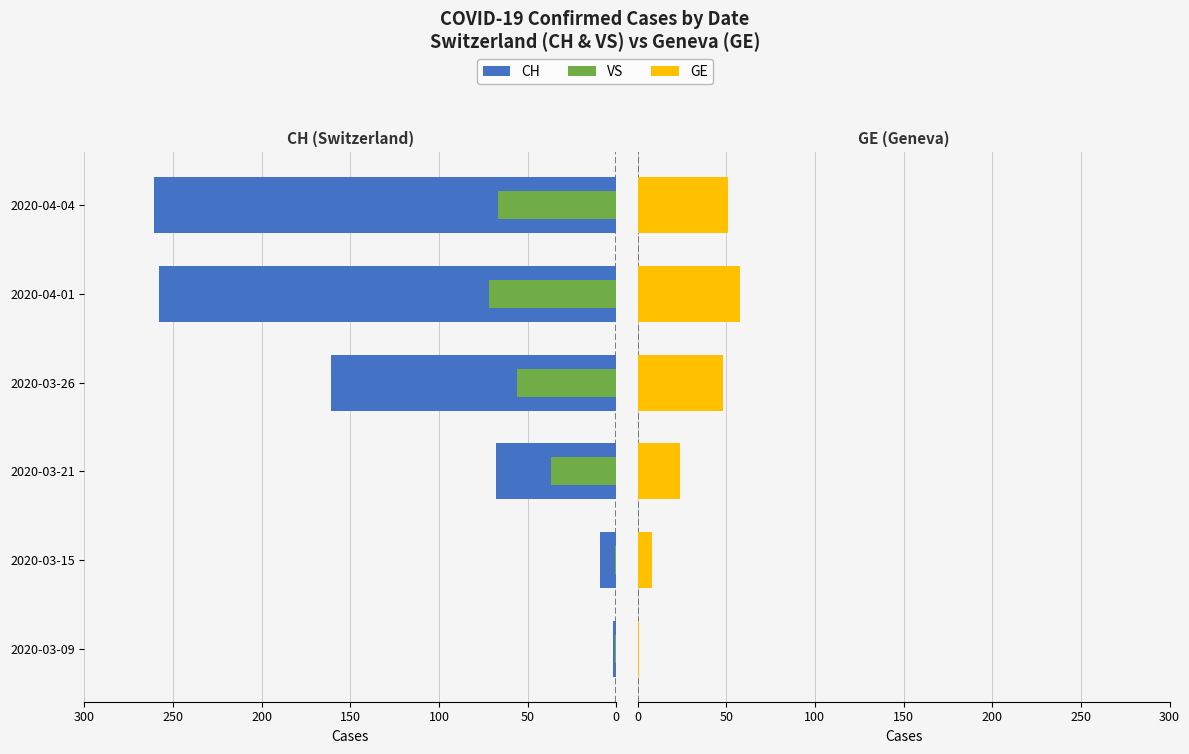

The value of GE at 2020-03-21 is 6. True or false?

False